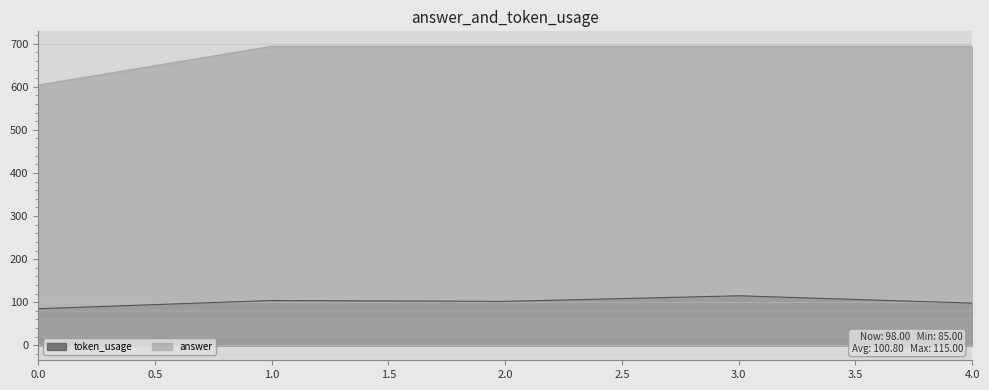

Between 1 and 2, which is larger?

1